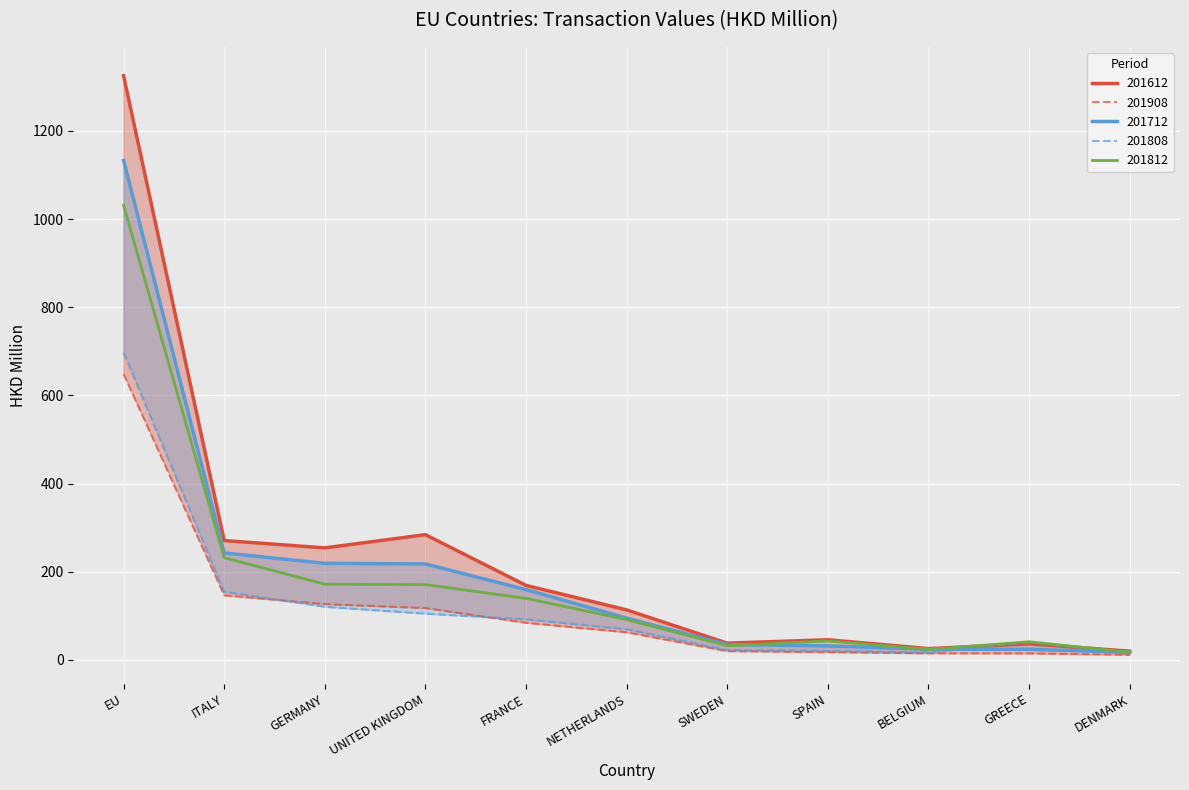

The value of 201808 at FRANCE is 29.9. True or false?

False